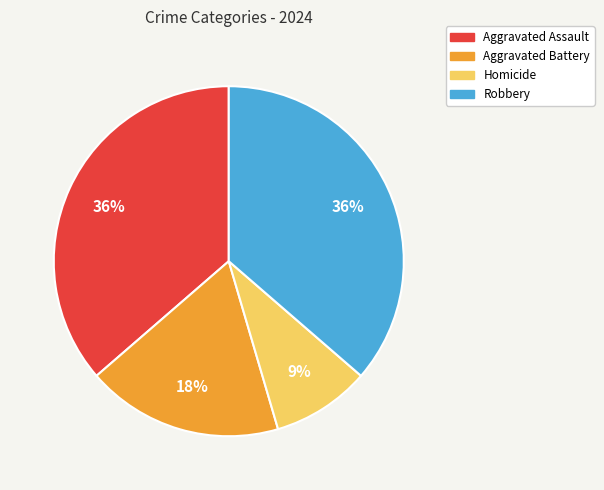

Does any single category account for the majority?

No